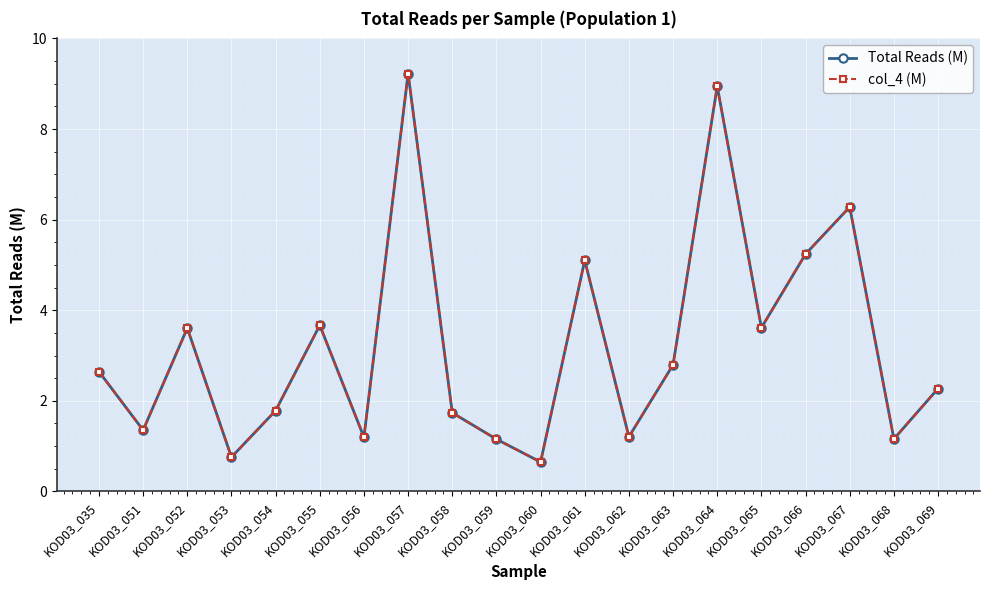

True or false: Total Reads (M) and col_4 (M) cross at least once.

False